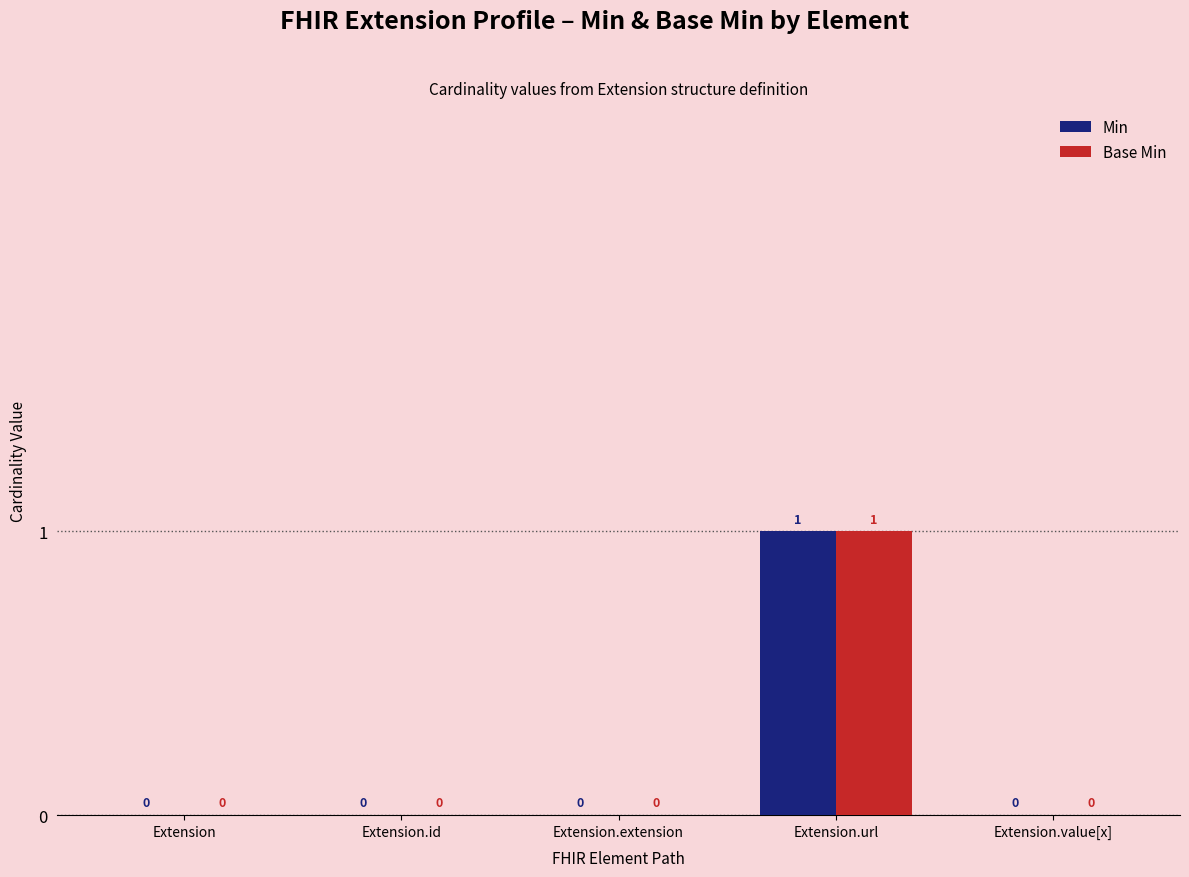

How many data points in Min are above 0?

1